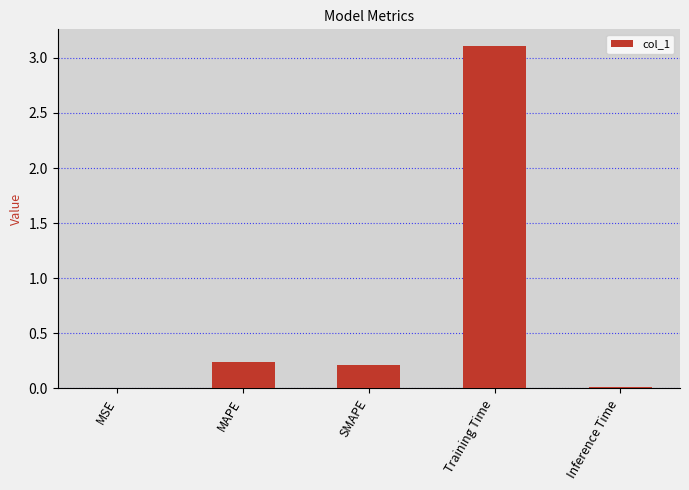

Which category has the highest value across all series?

Training Time